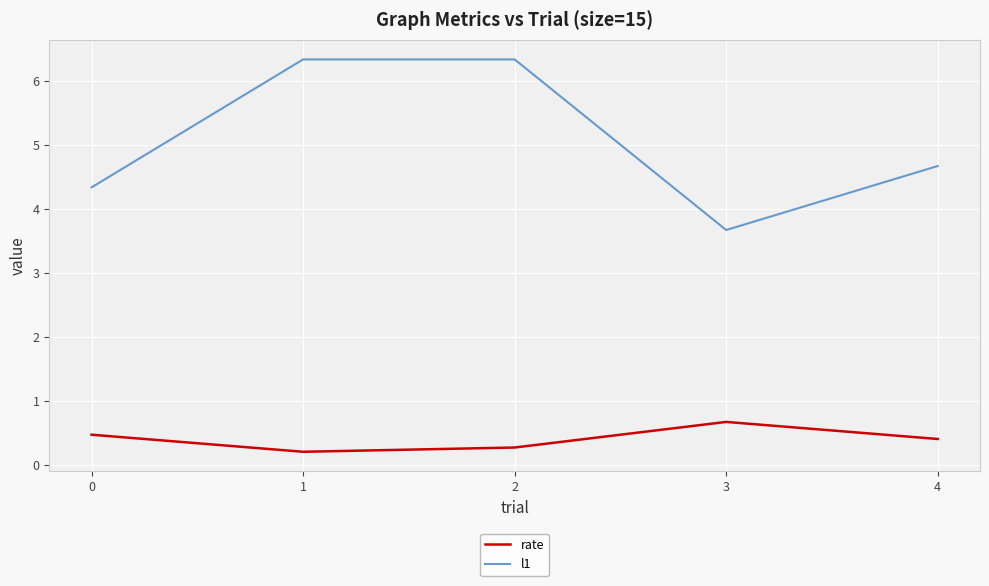

Which series has the largest total across all categories?

l1